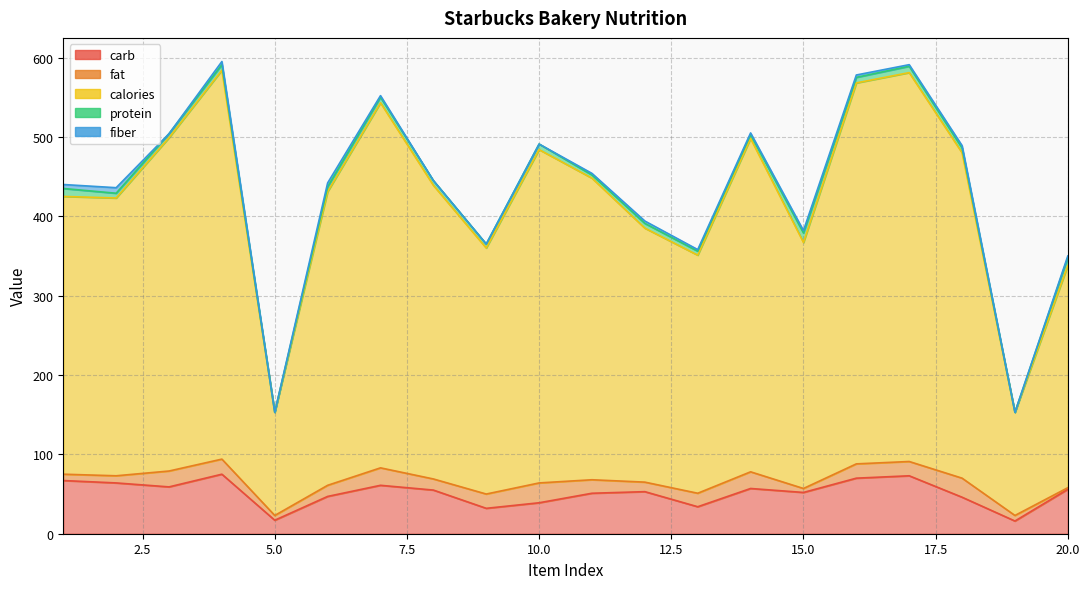

What is the difference between the maximum and minimum values in the carb series?

59